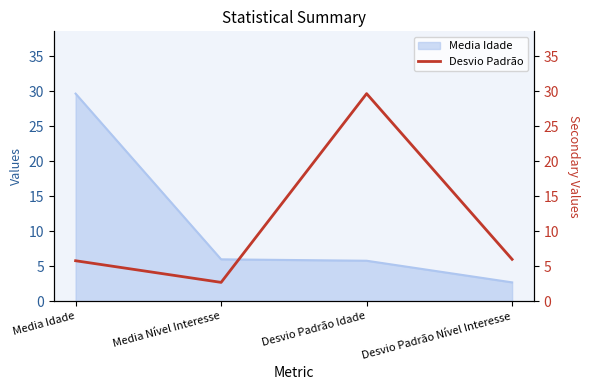

How many data points are above 6?

1